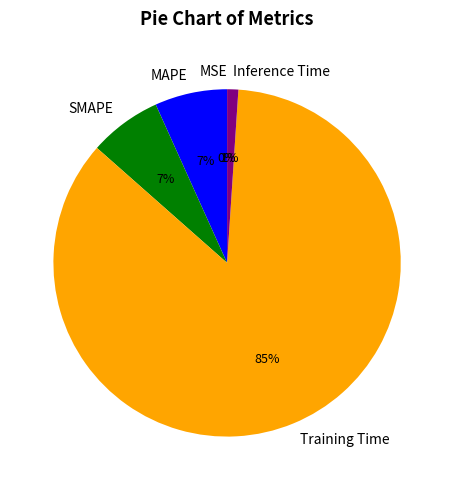

Which category has the biggest portion of the pie?

Training Time